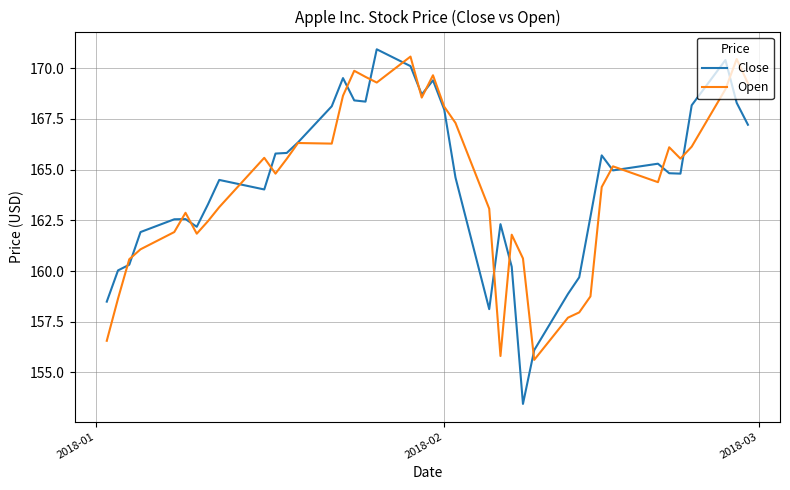

Which series has the largest range (max minus min)?

Close